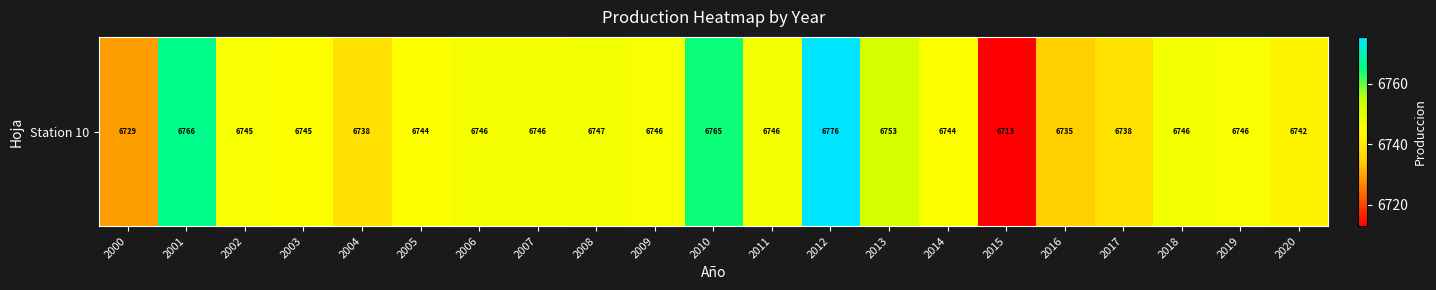

List the labels in order of value, largest first.

2012, 2001, 2010, 2013, 2008, 2011, 2018, 2006, 2007, 2019, 2009, 2002, 2003, 2014, 2005, 2020, 2017, 2004, 2016, 2000, 2015